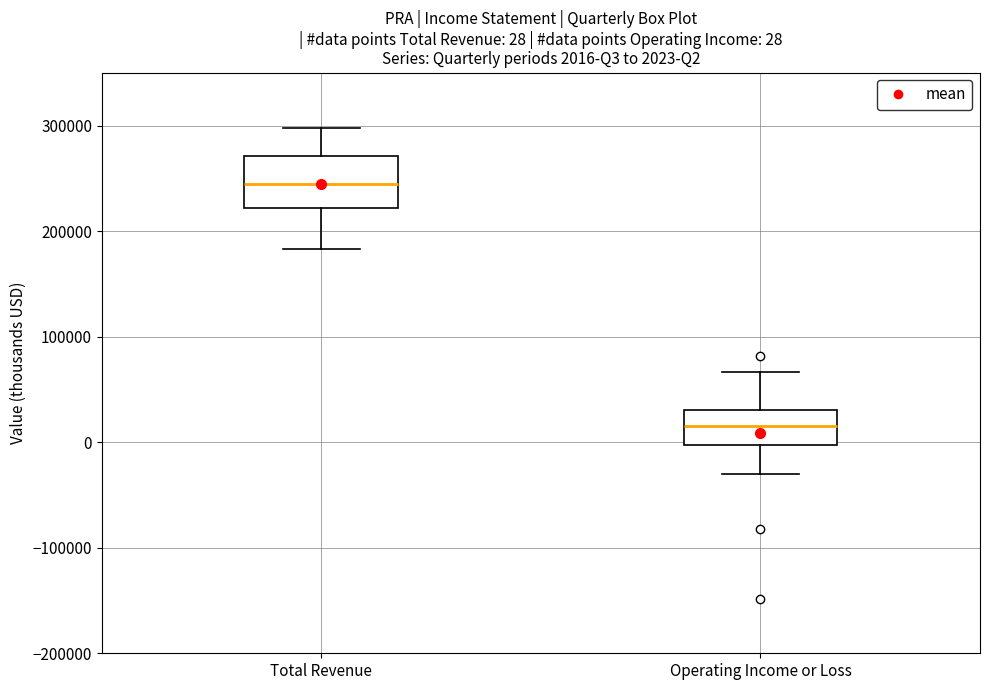

Which box has the highest median line?

Total Revenue